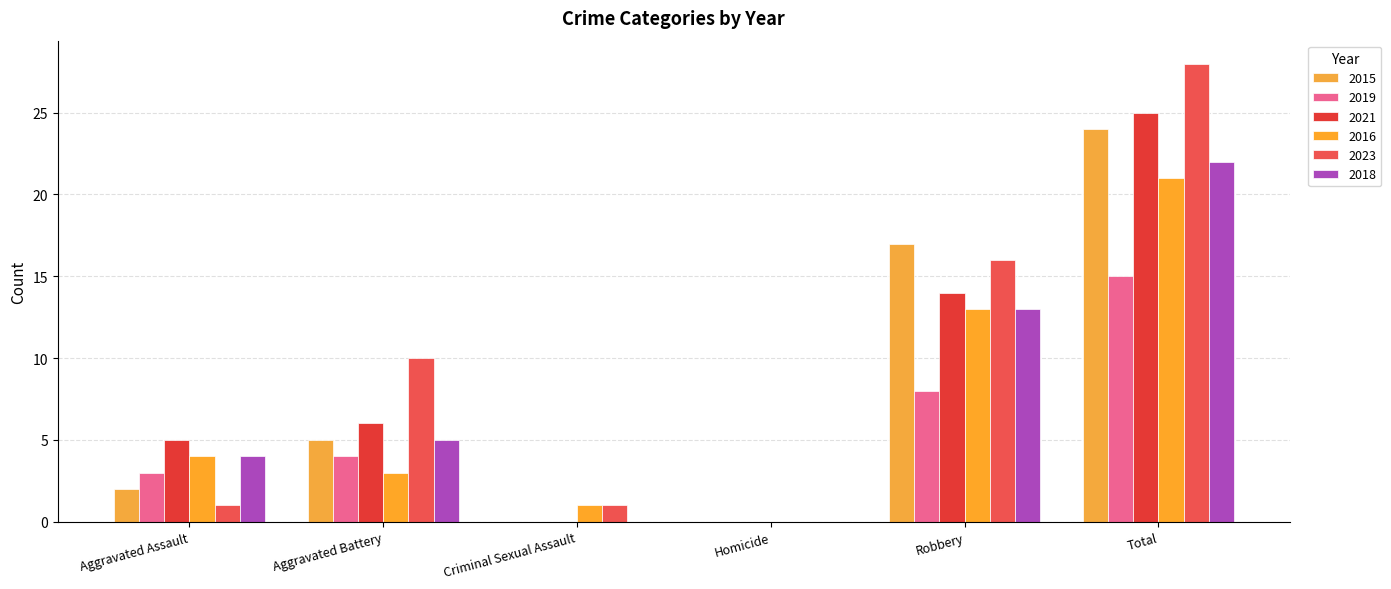

At how many categories does at least one series exceed 14?

2